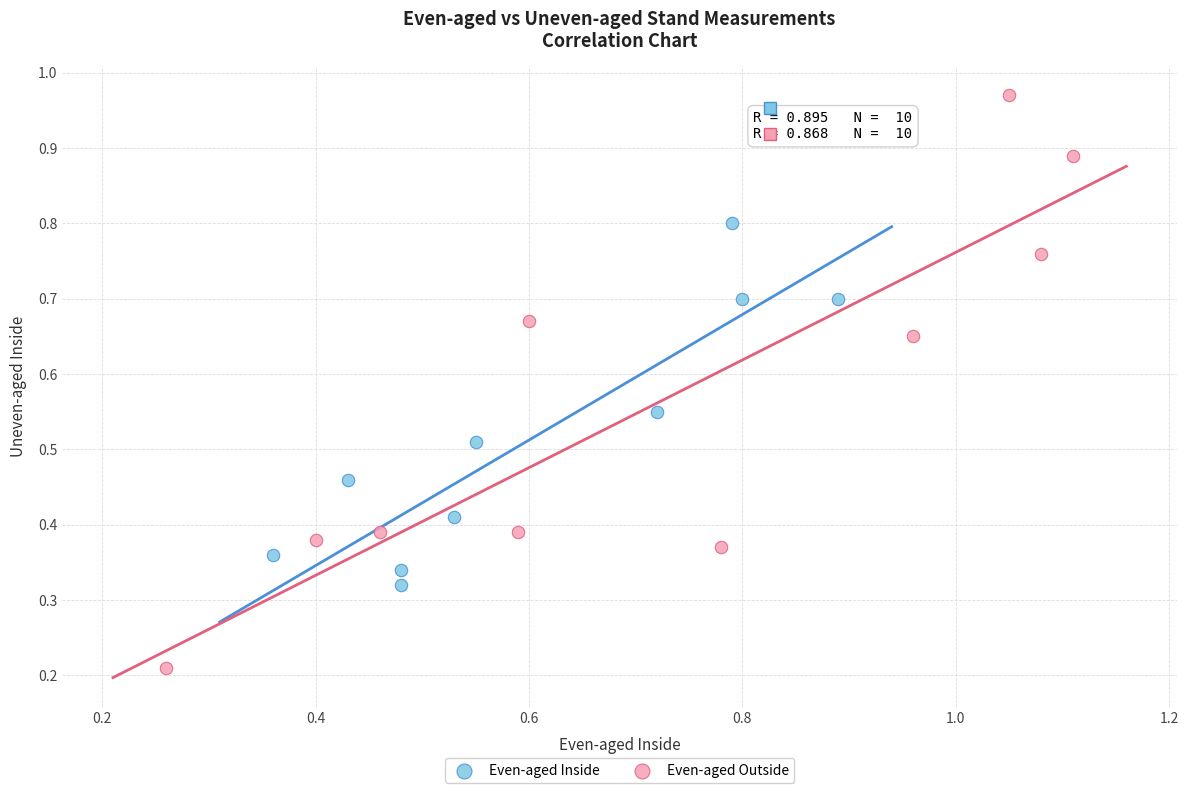

Which series contains the lowest Y value?

Even-aged Outside